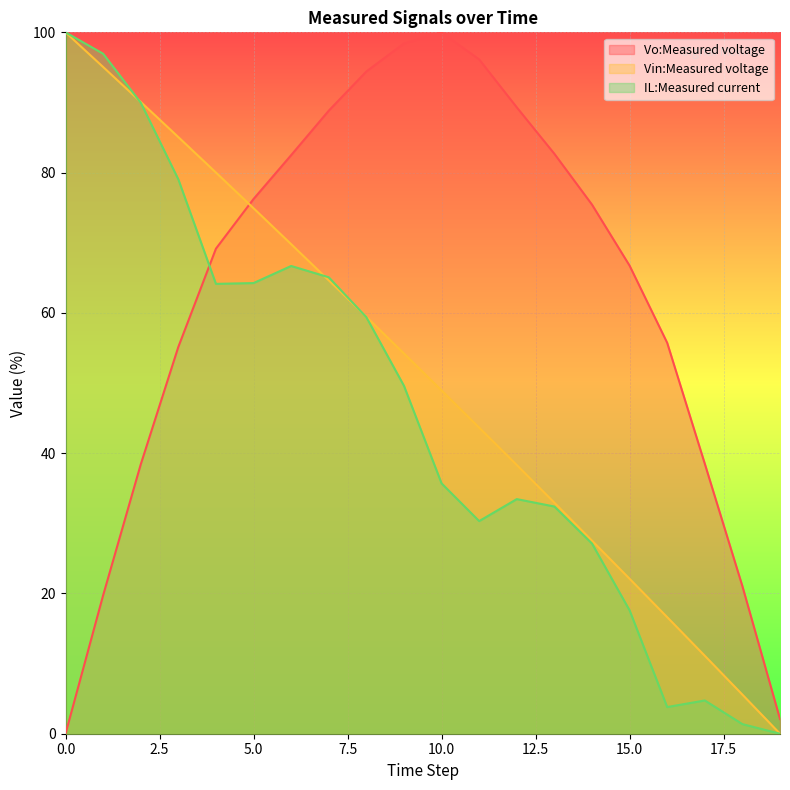

What are all the series names shown in the legend?

Vo:Measured voltage, Vin:Measured voltage, IL:Measured current